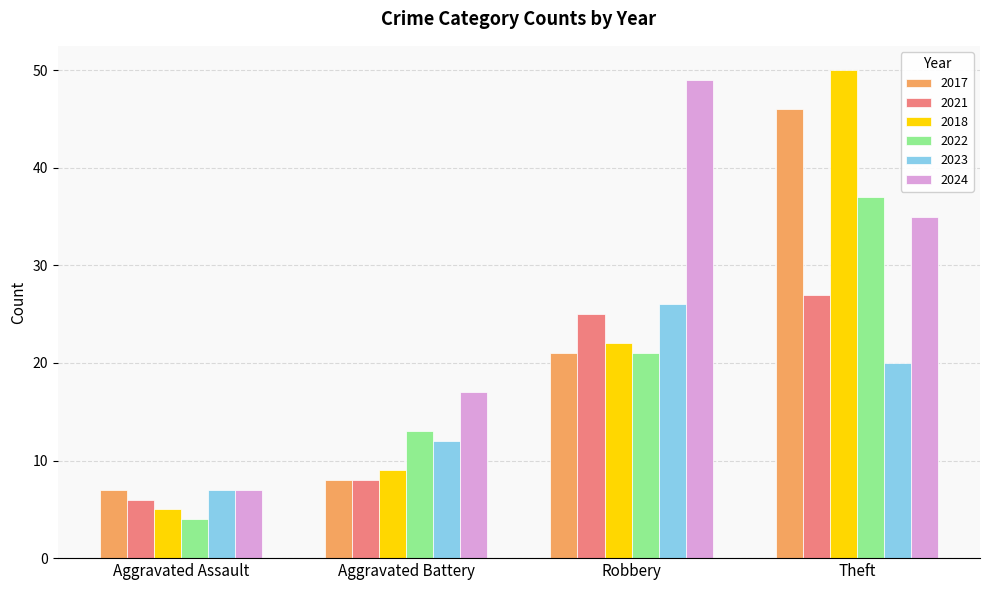

What is the spread (max minus min) of values at Aggravated Assault?

3